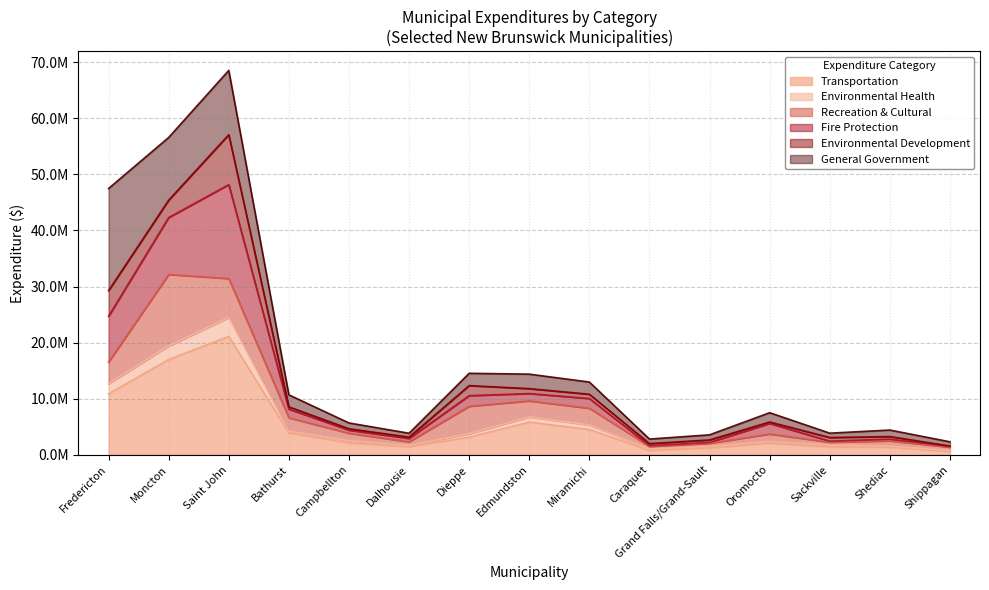

True or false: Transportation has more than 0 points higher than both neighbors.

True